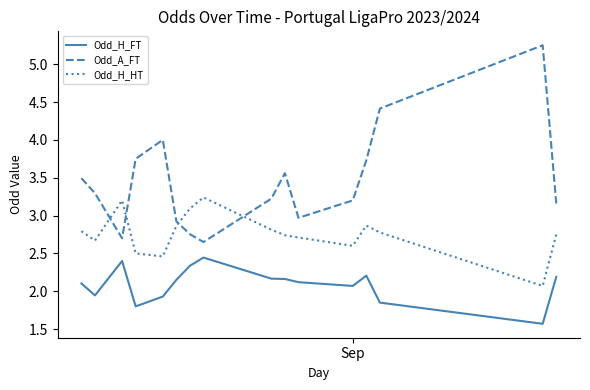

What is the lowest value of the Odd_H_FT series?

1.6